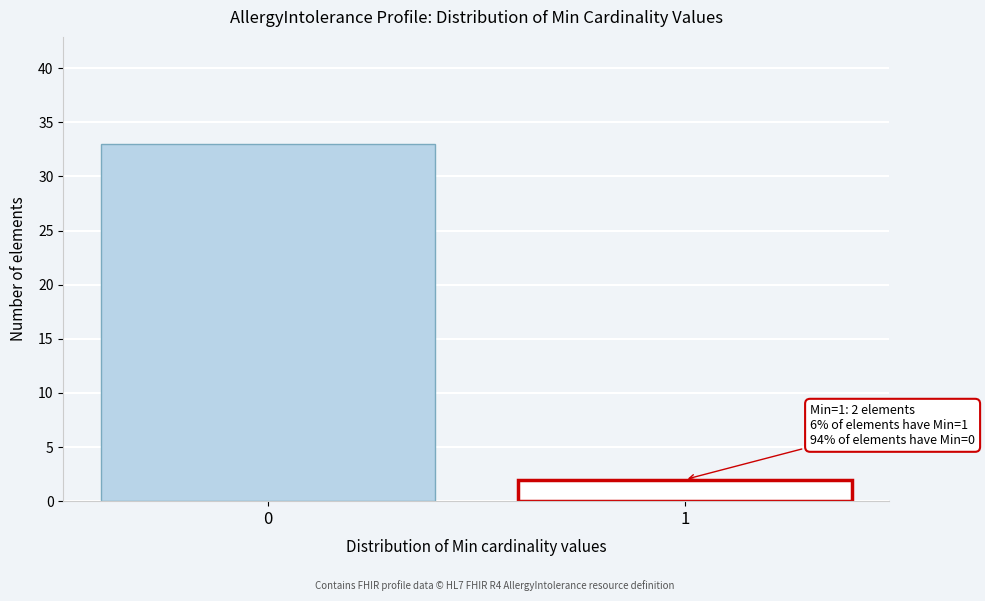

Reading left to right, what are all the values shown in this chart?

0=33	1=2